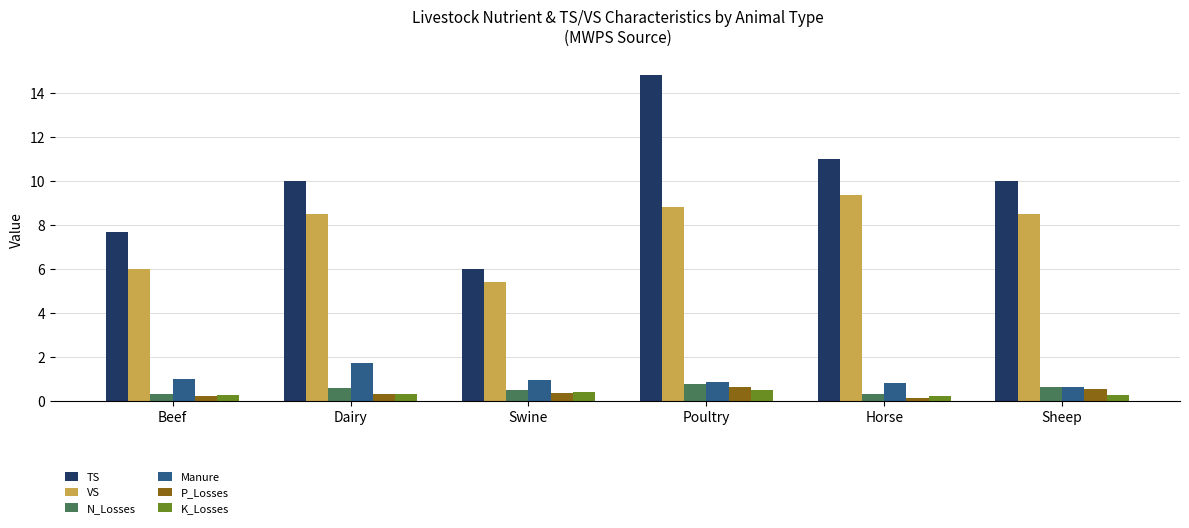

How many K_Losses values are between 0 and 1?

6